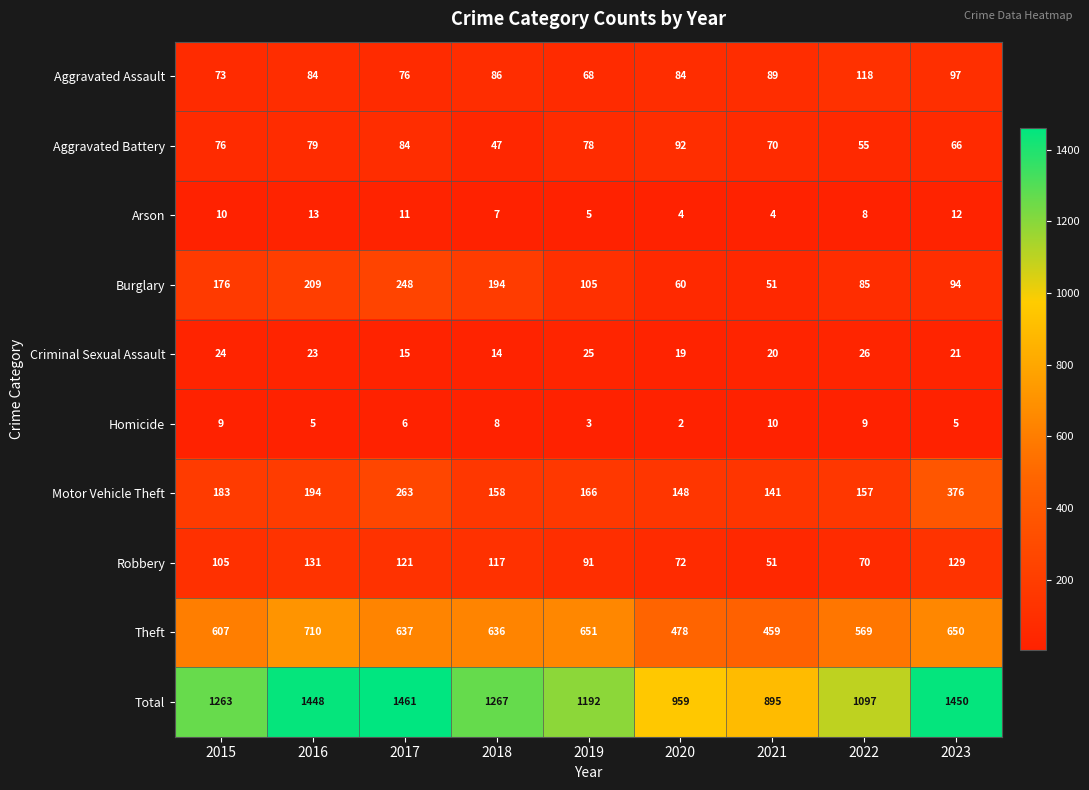

What is the minimum value for Motor Vehicle Theft?

141